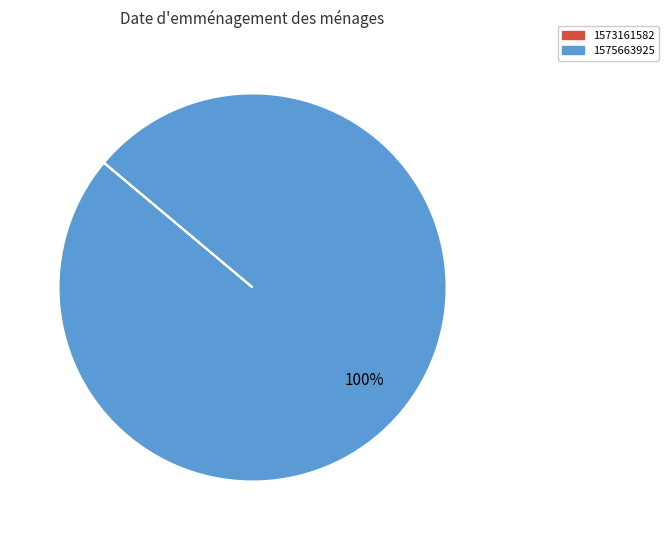

Is there a majority slice in this chart?

Yes